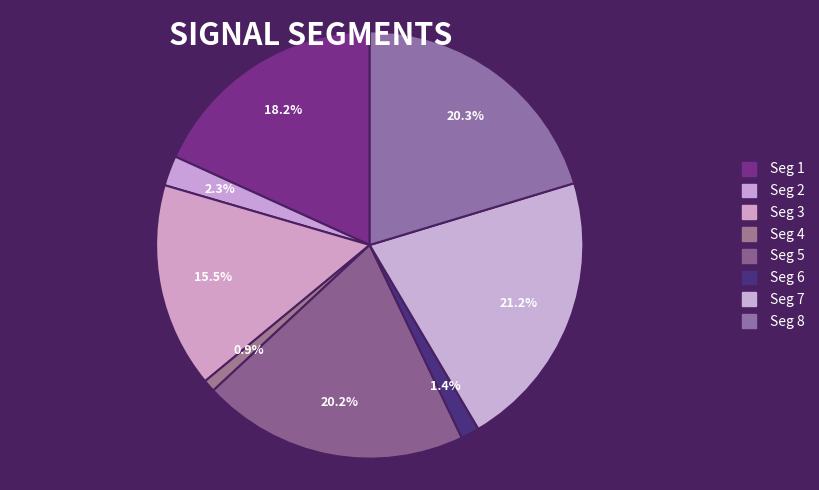

Which slice is the largest?

signal segment 7